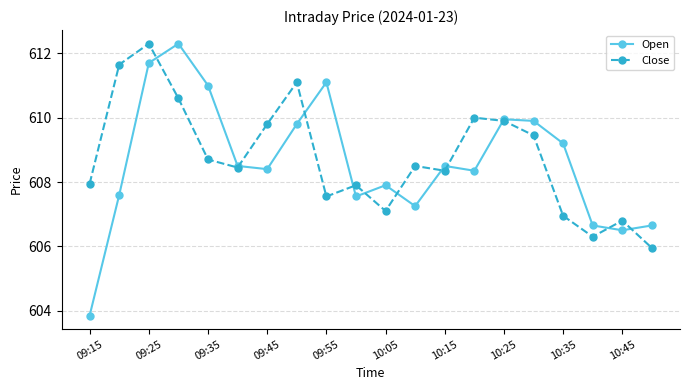

How many series are shown in this chart?

2